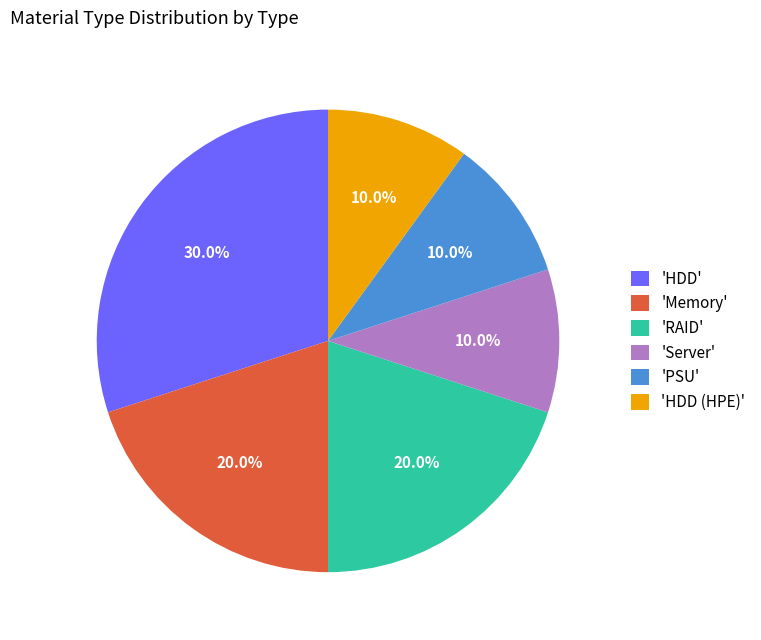

What is the largest slice in the pie chart?

'HDD'